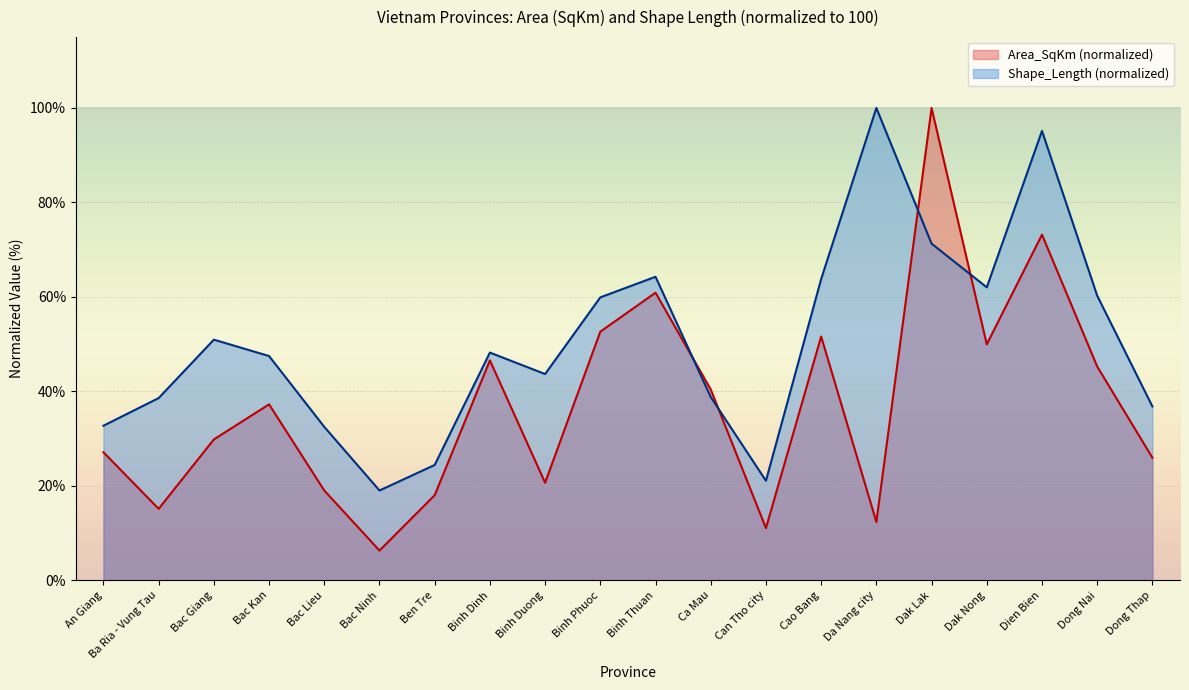

Which label corresponds to the smallest value in the chart?

Bac Ninh